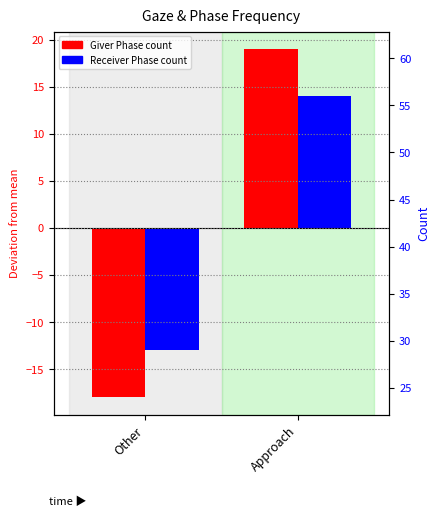

Are the bars grouped side by side (vs. stacked)?

Yes